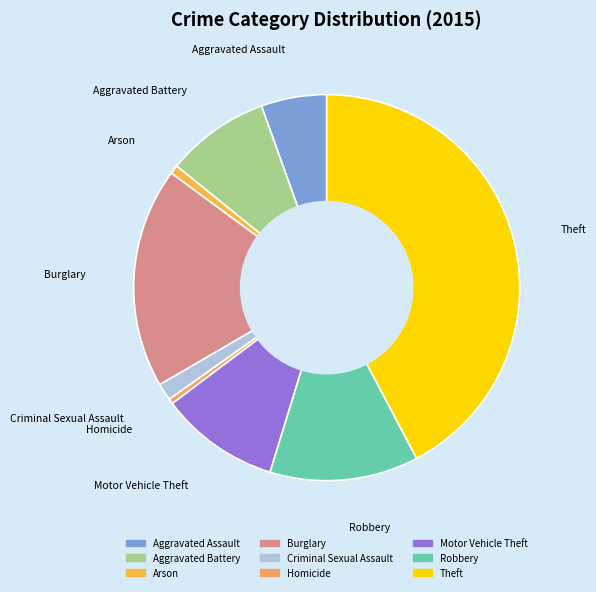

Combined, do Arson and Criminal Sexual Assault account for over 50%?

No